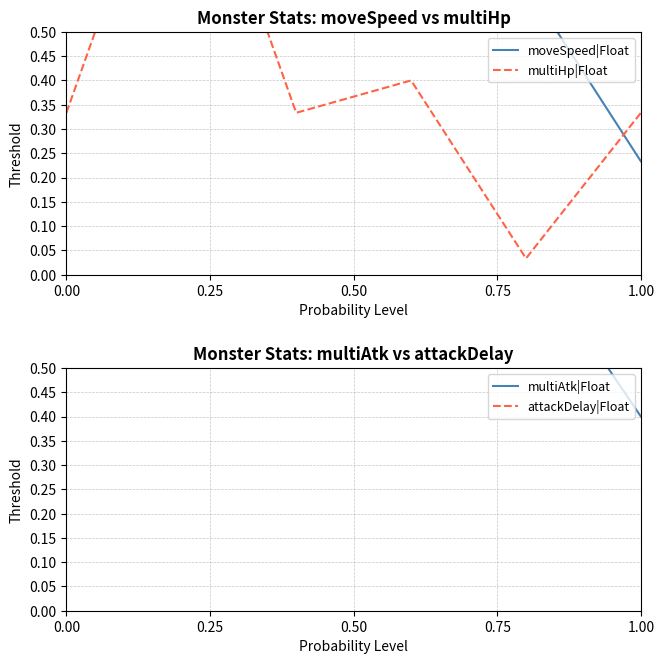

Reading left to right, list all the values displayed in this chart.

moveSpeed|Float: 1.0	0.8	0.8	0.7	0.6	0.2
multiHp|Float: 0.3	1.0	0.3	0.4	0.0	0.3
multiAtk|Float: 1.0	0.8	0.8	0.8	0.8	0.4
attackDelay|Float: 1.0	0.6	0.6	0.7	0.7	0.6